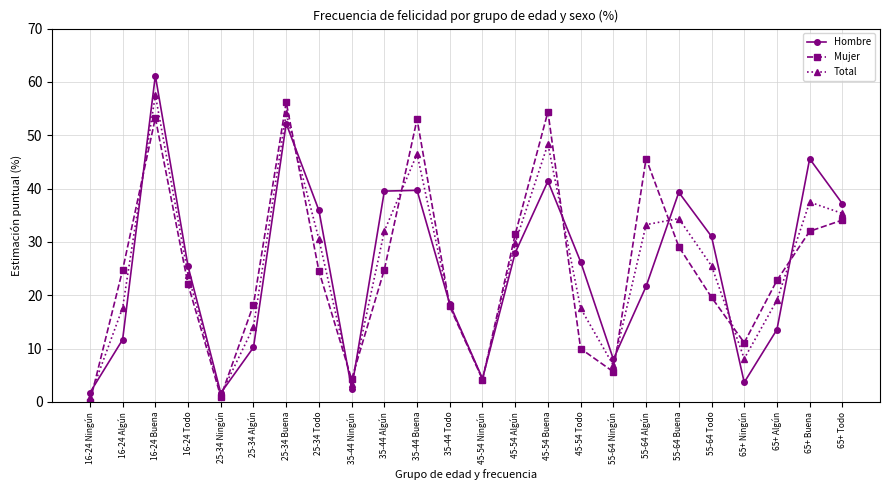

At which category is the sum across all series the highest?

16-24 Buena